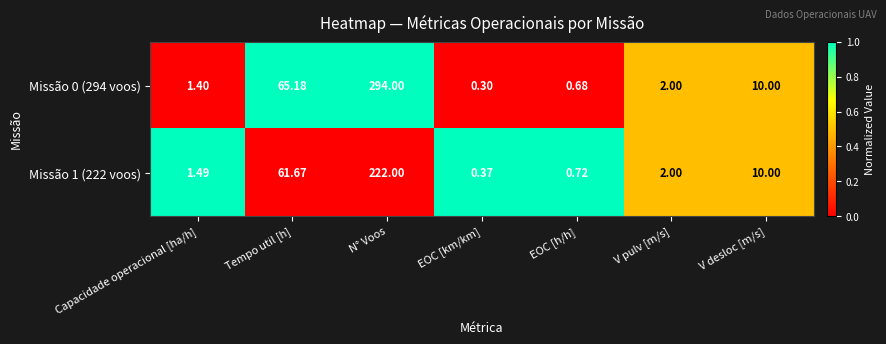

Which label corresponds to the largest value in the chart?

N° Voos